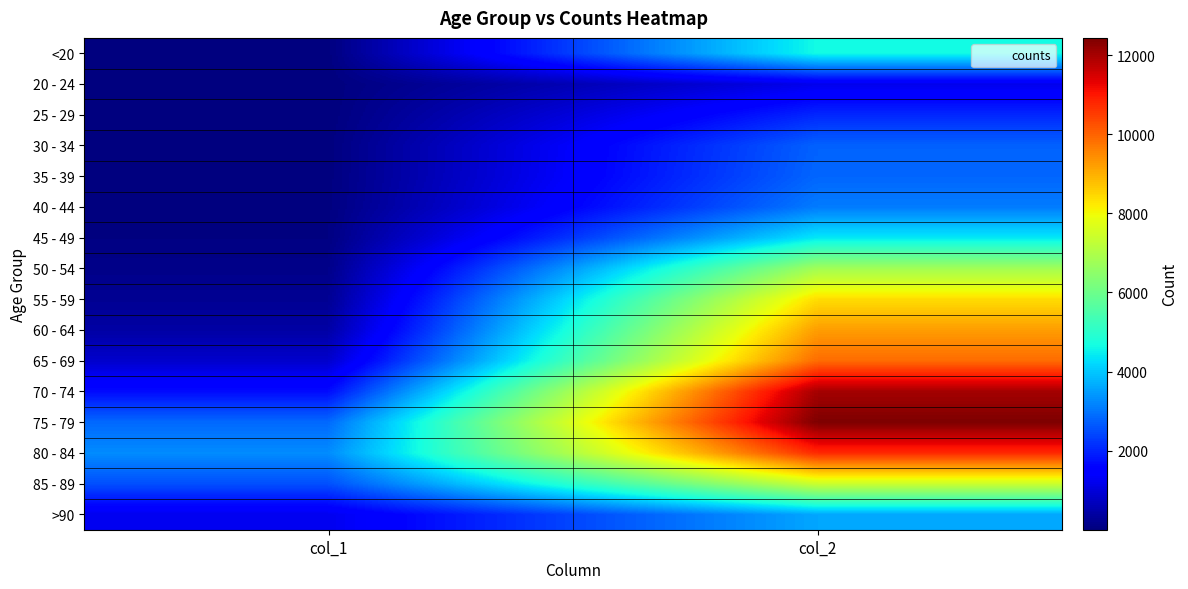

Reading right to left, transcribe all the data shown in this chart.

<20: col_2=4641	col_1=18
20 - 24: col_2=1191	col_1=4
25 - 29: col_2=2038	col_1=3
30 - 34: col_2=2765	col_1=17
35 - 39: col_2=2814	col_1=18
40 - 44: col_2=3078	col_1=24
45 - 49: col_2=4396	col_1=47
50 - 54: col_2=6803	col_1=126
55 - 59: col_2=8400	col_1=227
60 - 64: col_2=9236	col_1=426
65 - 69: col_2=9883	col_1=850
70 - 74: col_2=12018	col_1=1690
75 - 79: col_2=12434	col_1=2848
80 - 84: col_2=10764	col_1=3273
85 - 89: col_2=7417	col_1=2548
>90: col_2=3604	col_1=1224